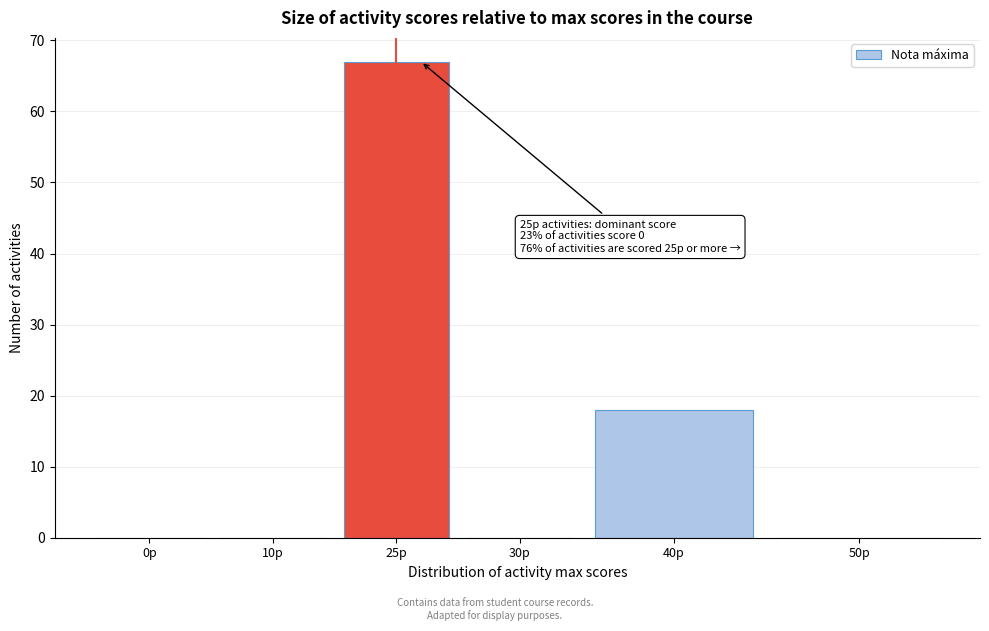

Reading left to right, list all the values displayed in this chart.

0p=0	10p=0	25p=67	30p=0	40p=18	50p=0